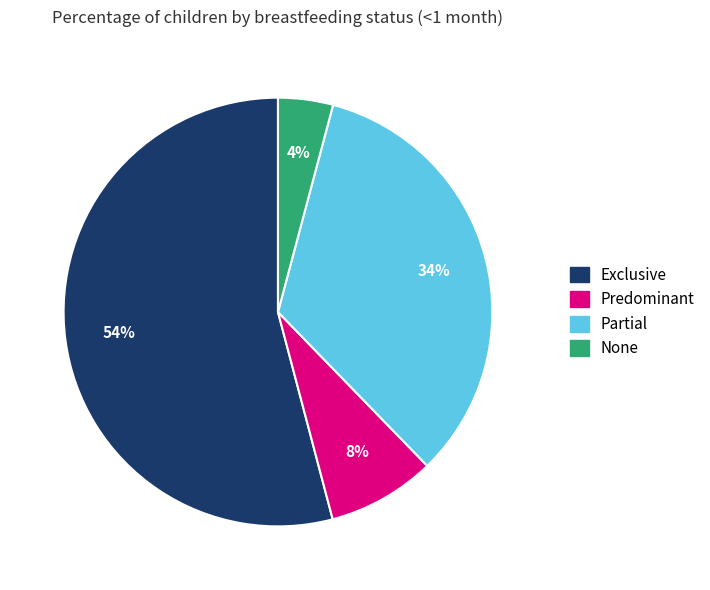

What is the largest slice in the pie chart?

Exclusive